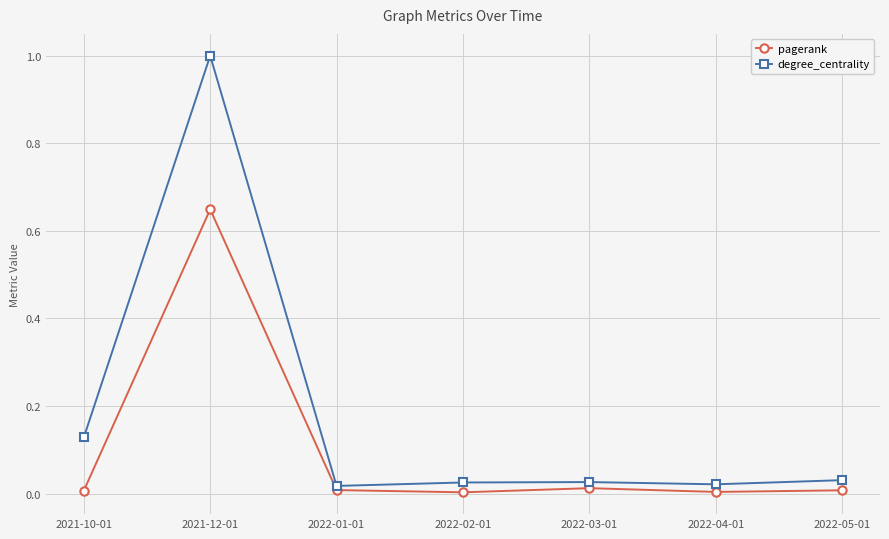

Between 2021-10-01 and 2021-12-01, which series saw the biggest shift?

degree_centrality